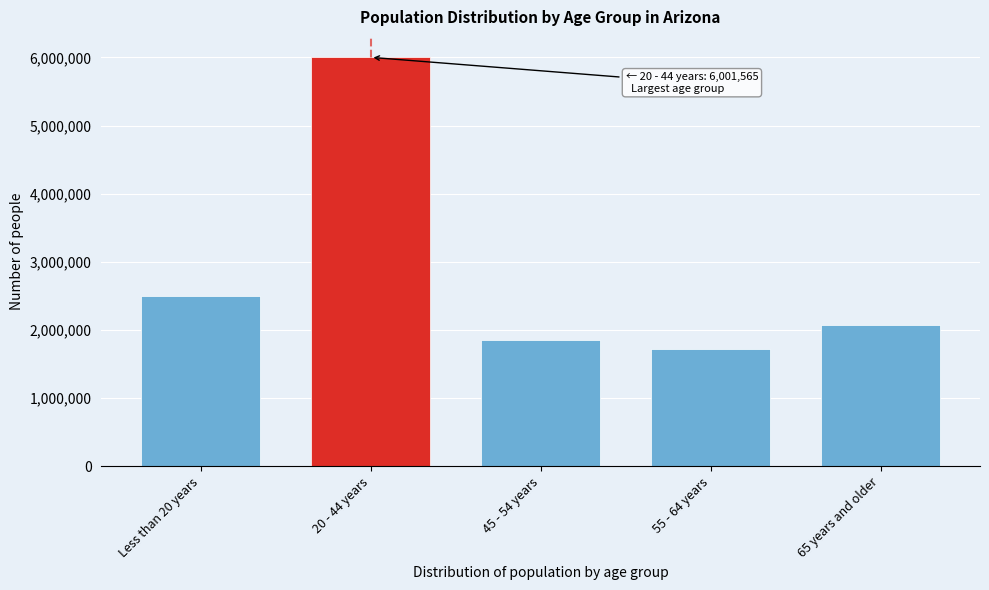

Reading right to left, transcribe all the data shown in this chart.

2071745	1719932	1856209	6001565	2492912